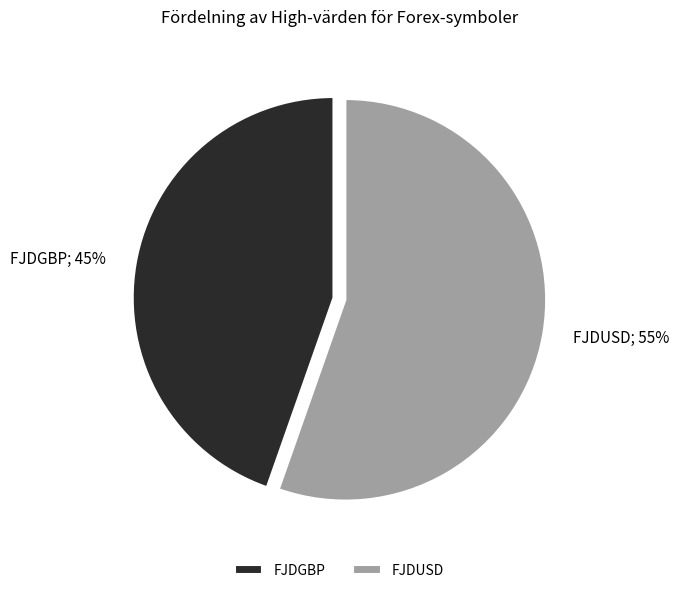

Combined, do FJDUSD and FJDGBP account for over 50%?

Yes